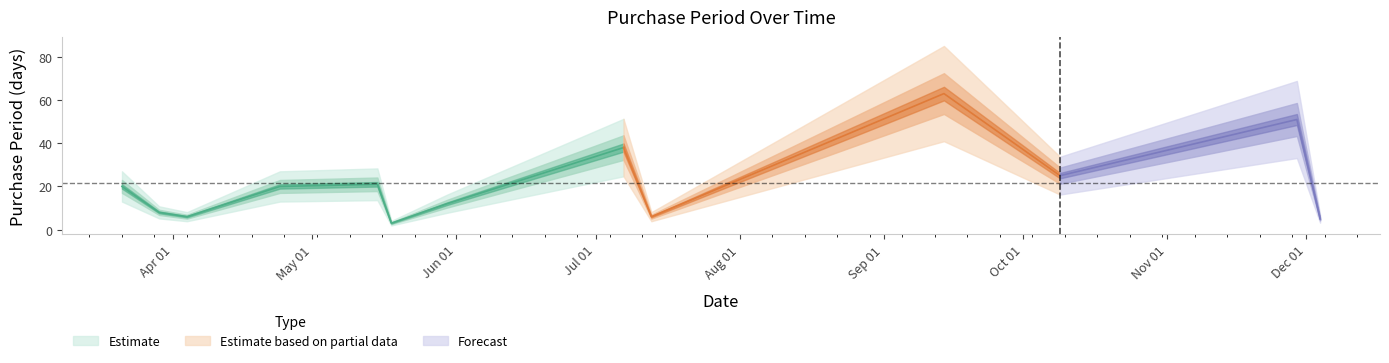

Reading left to right, extract all data points from this chart.

2017-03-21=20	2017-03-29=8	2017-04-04=6	2017-04-24=20	2017-05-15=21	2017-05-18=3	2017-05-30=12	2017-07-07=38	2017-07-13=6	2017-09-14=63	2017-10-09=25	2017-11-29=51	2017-12-04=5